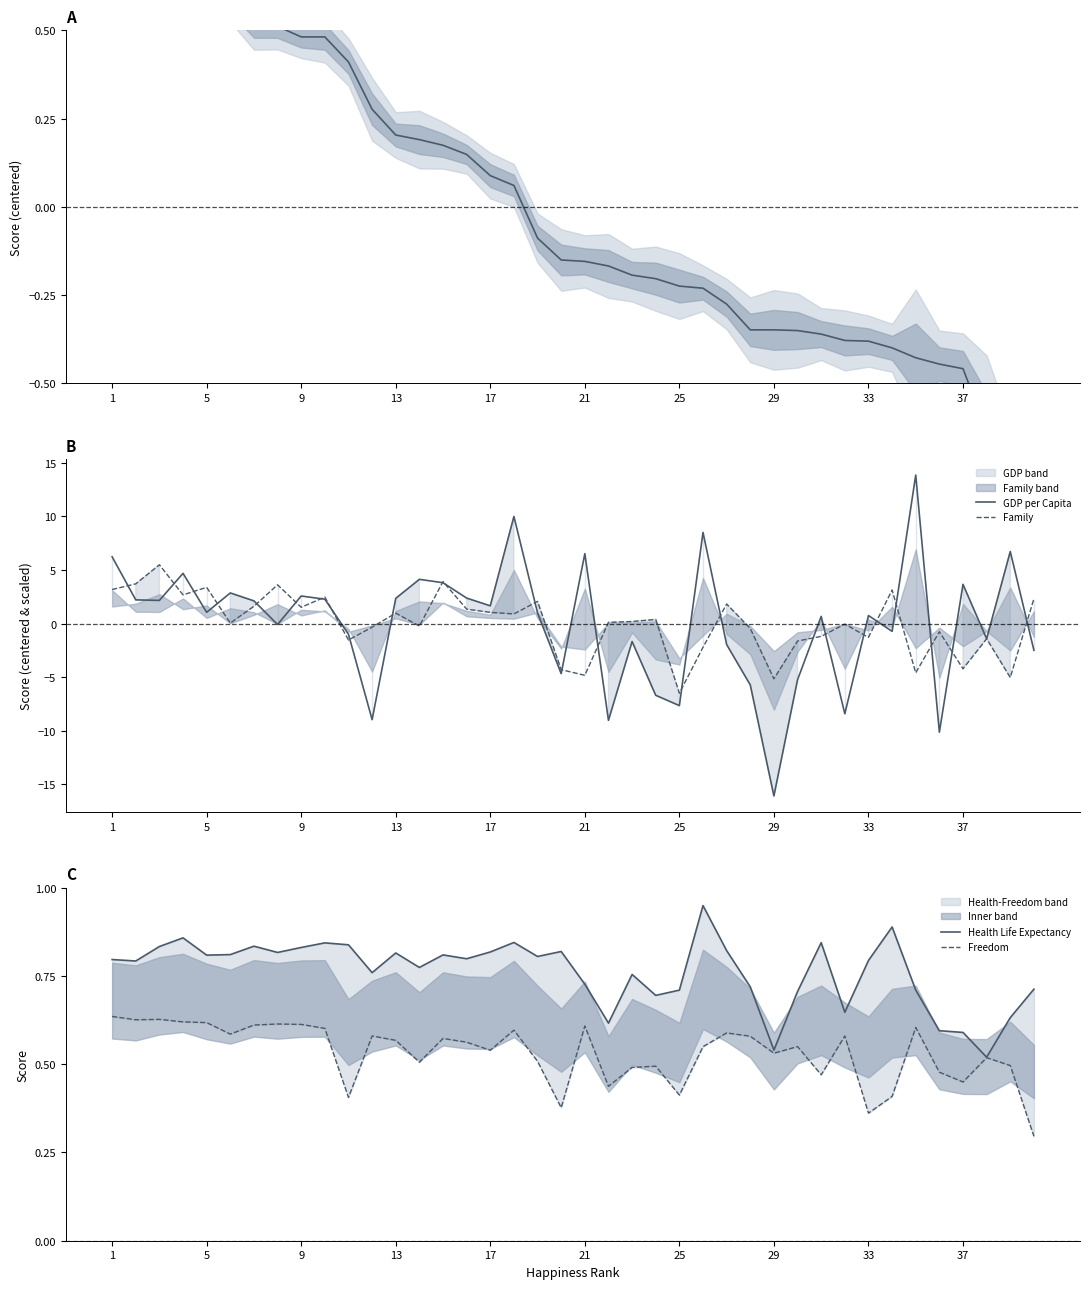

List the series in order of their peak value, lowest first.

Freedom, Center, Health Life Expectancy, Family, GDP per Capita